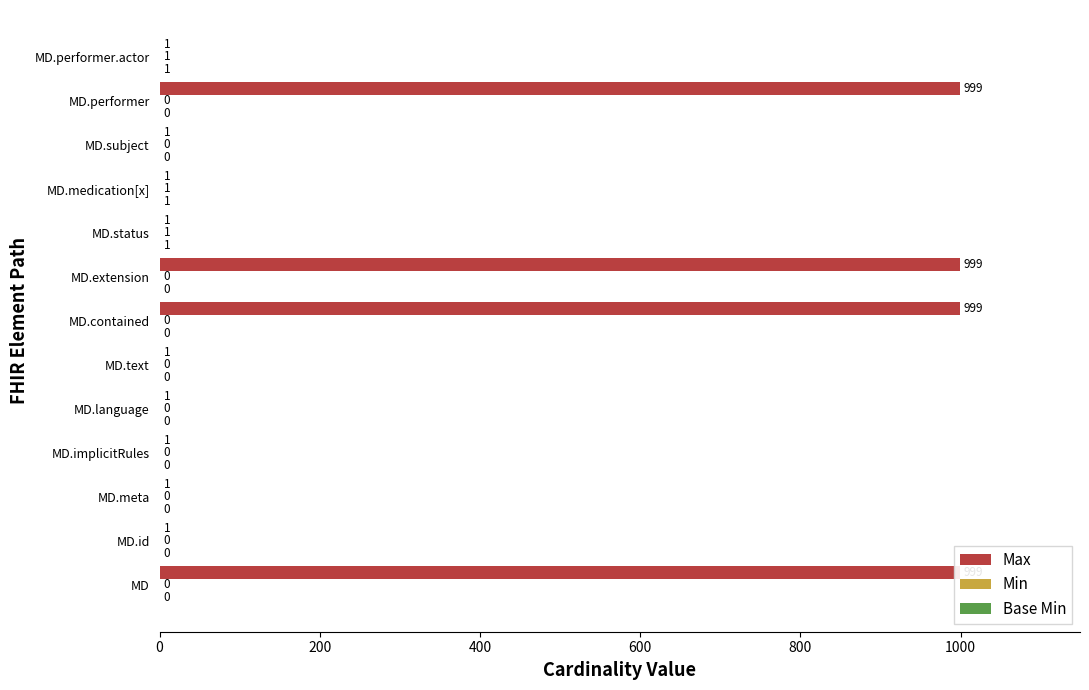

Are the bars grouped side by side (vs. stacked)?

Yes